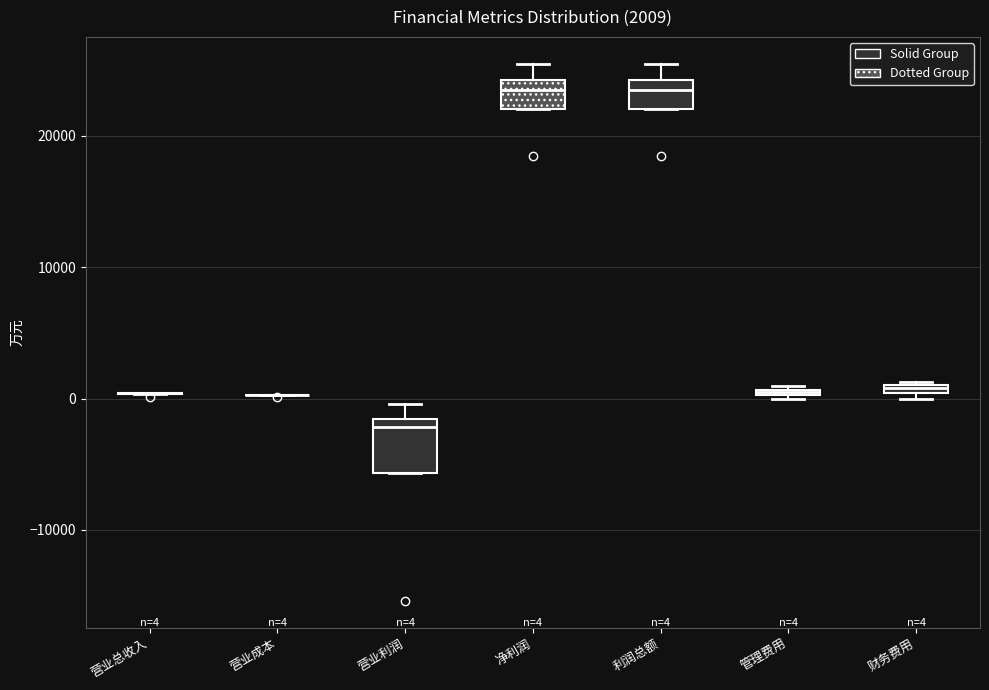

Comparing the boxes themselves (not the whiskers), which one is the tallest?

营业利润